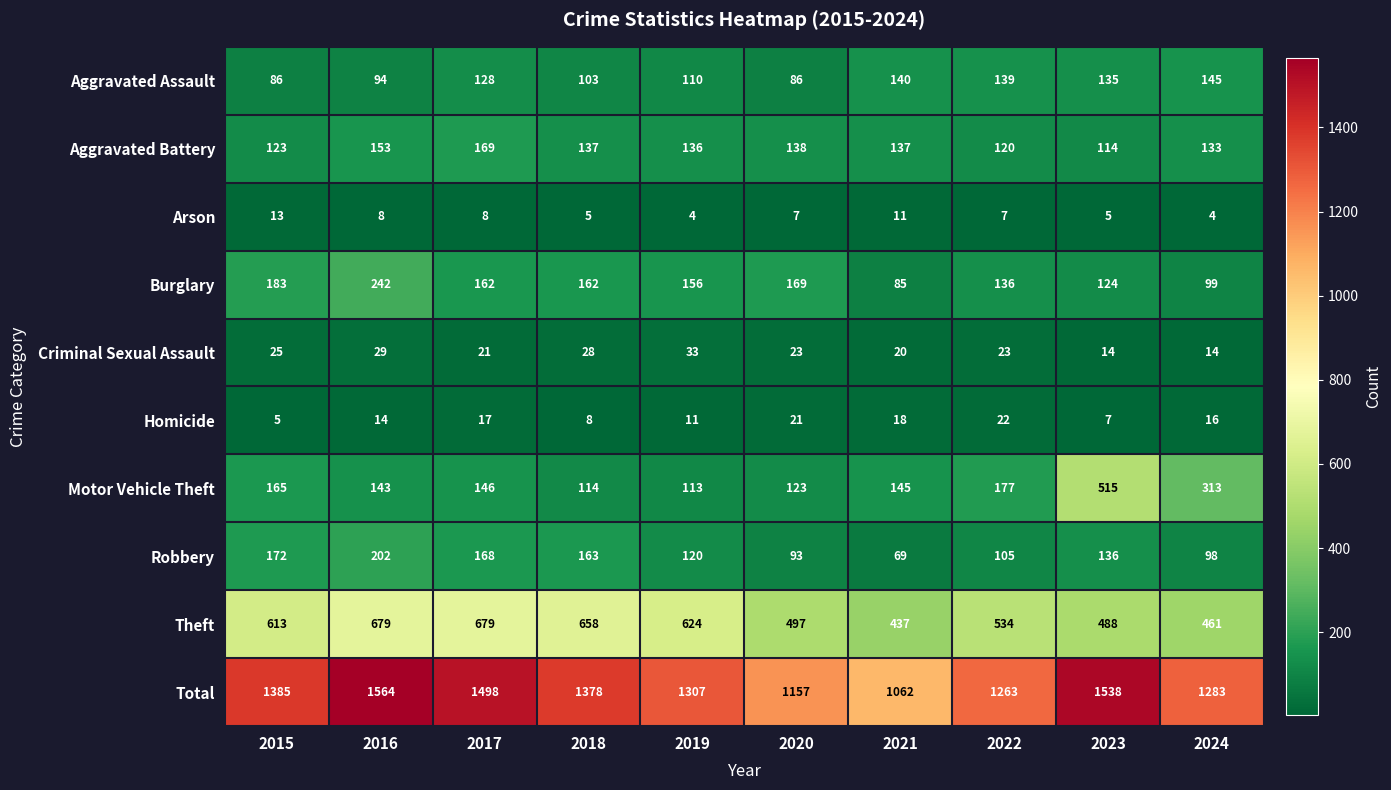

At which category does the chart reach its peak across all series?

2016